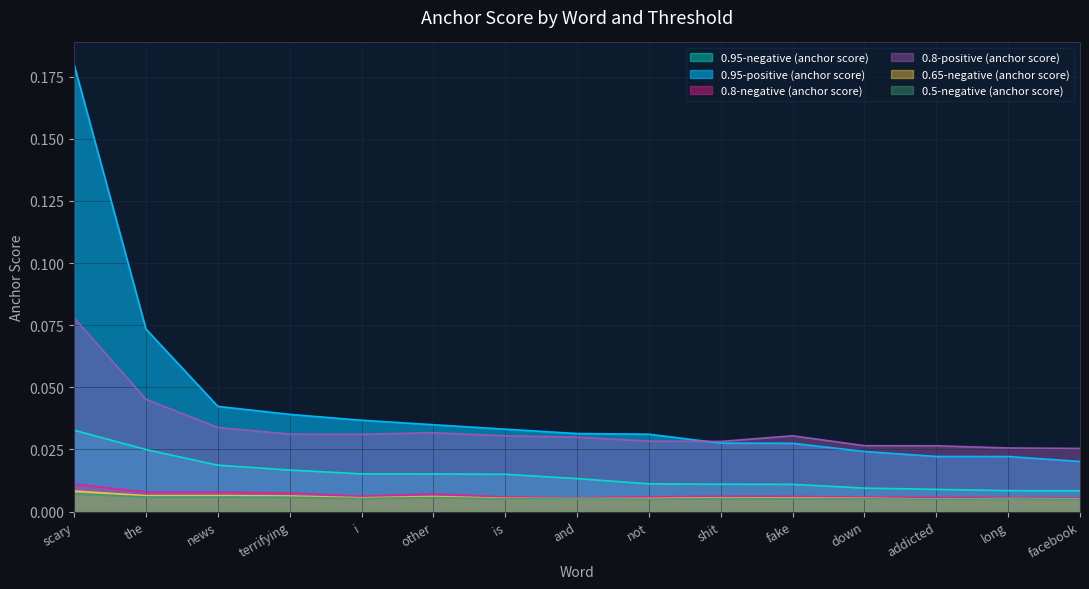

At which label does 0.8-negative (anchor score) reach its peak?

scary